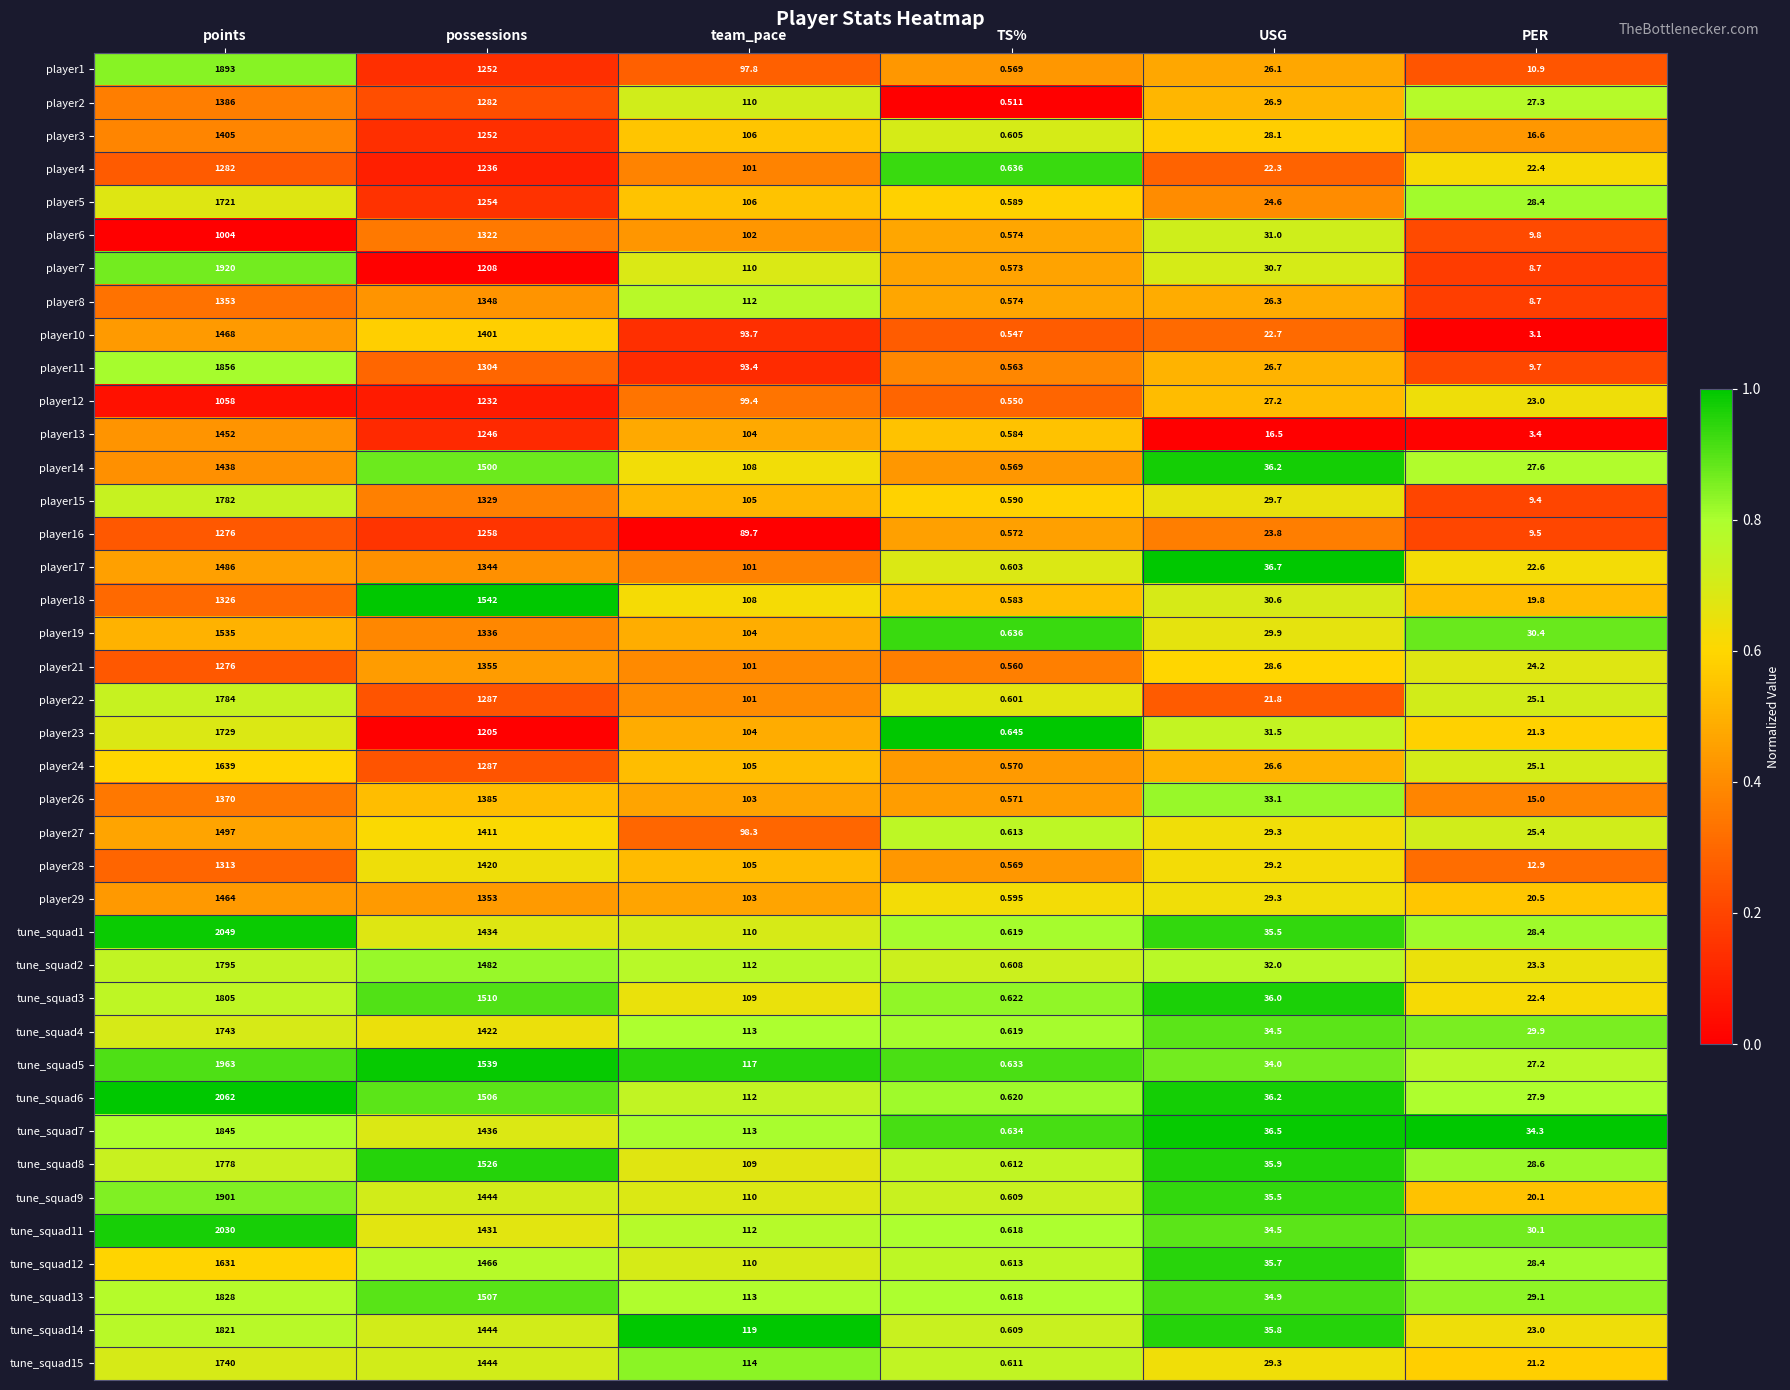

At which category is the sum across all series the highest?

points